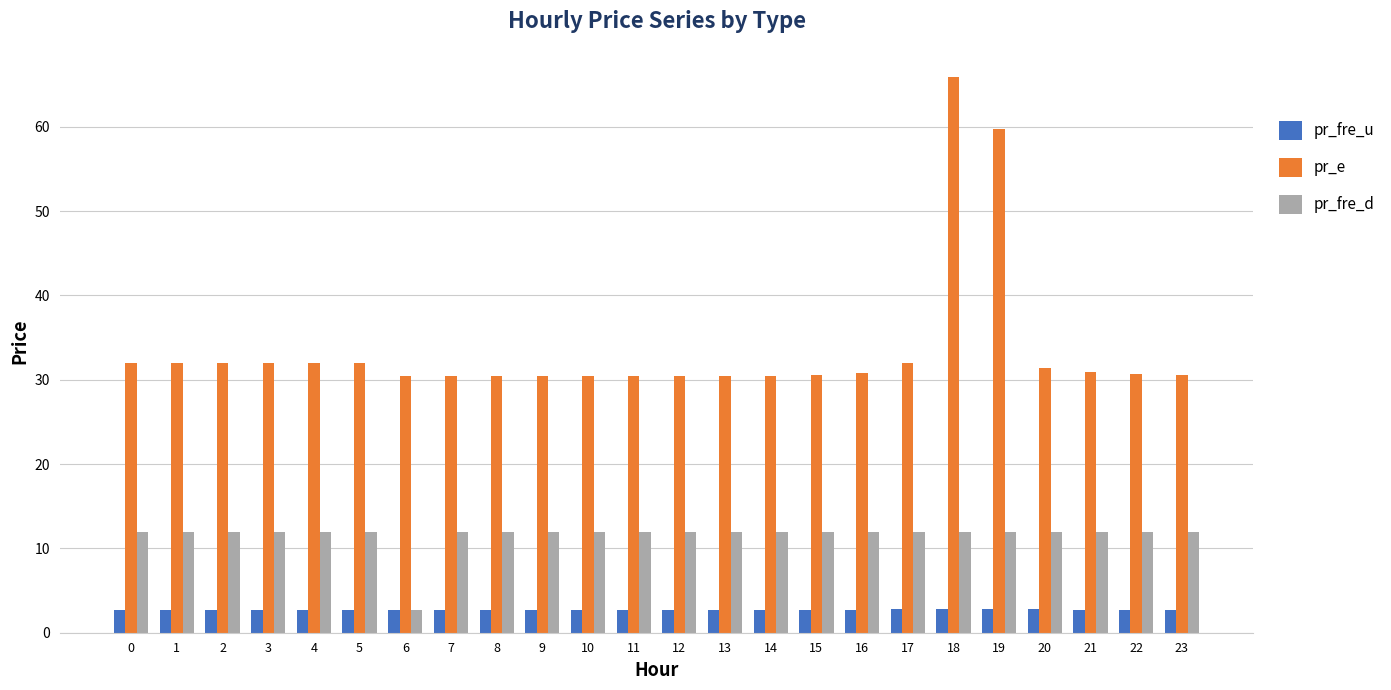

Which category has the highest value across all series?

18